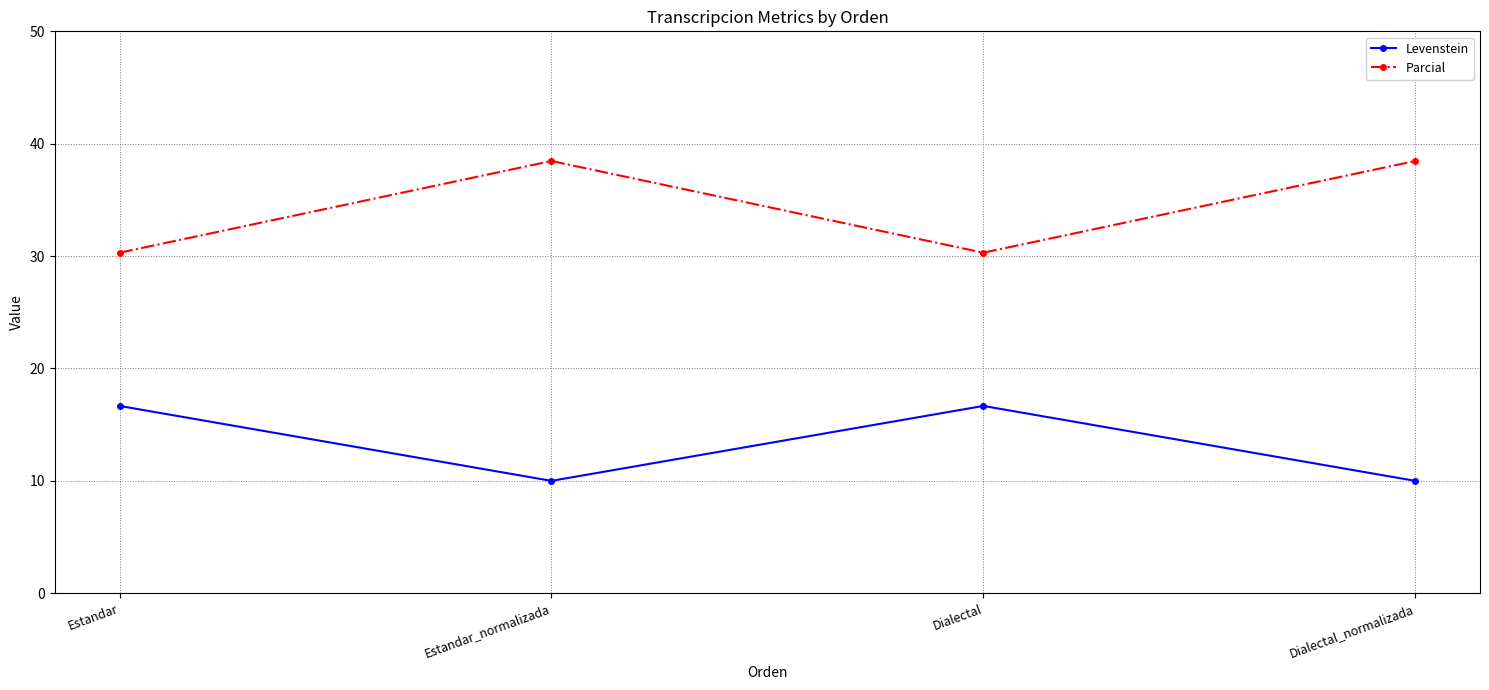

What are all the series names shown in the legend?

Levenstein, Parcial